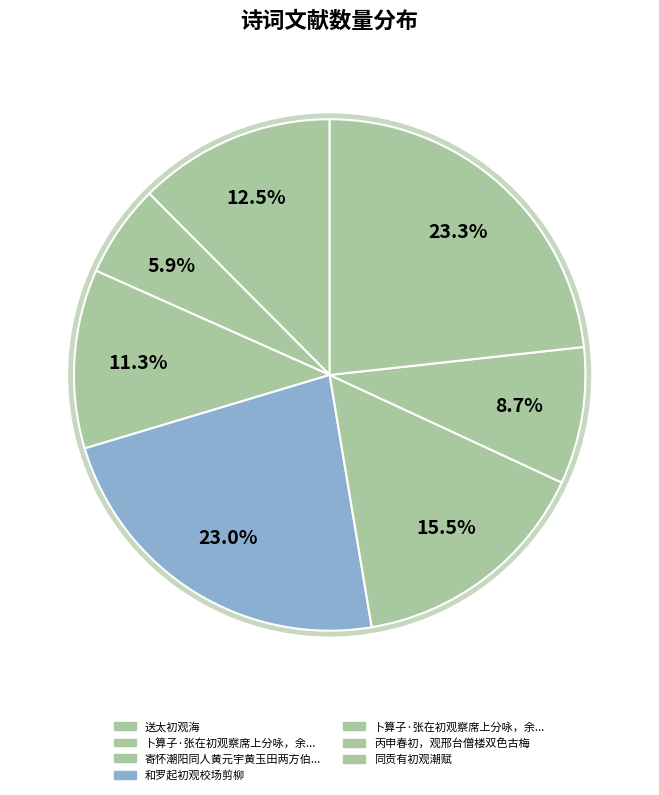

To the nearest percent, what is the average slice percentage?

14%